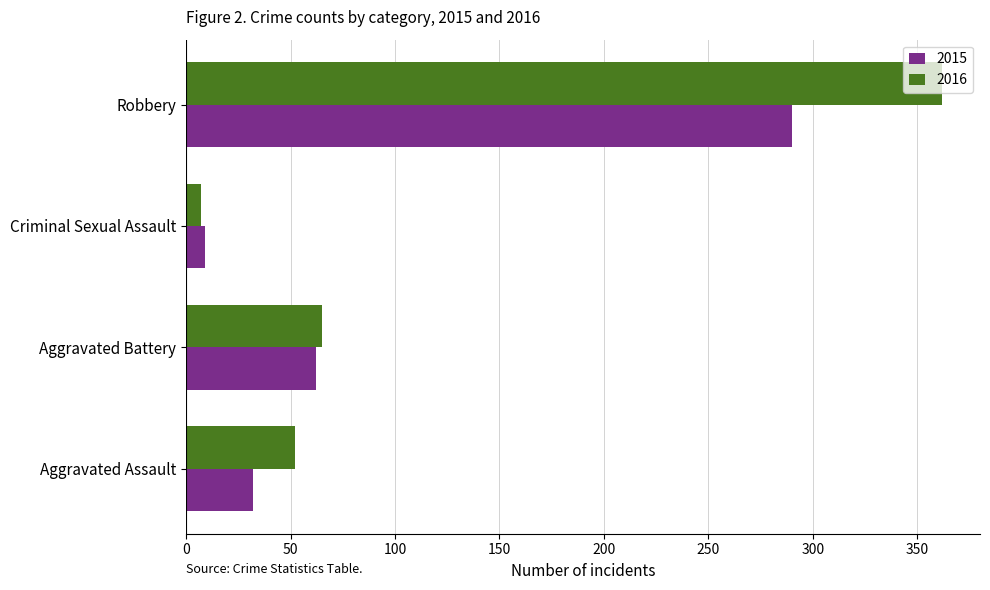

What is the difference between the 2016 values at Aggravated Assault and Criminal Sexual Assault?

45